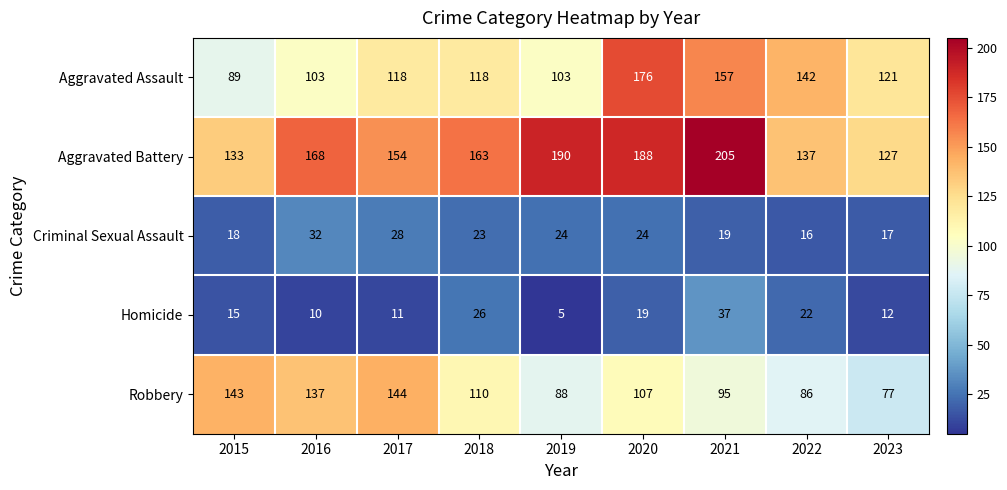

Rank the series at 2022 from highest to lowest value.

Aggravated Assault, Aggravated Battery, Robbery, Homicide, Criminal Sexual Assault